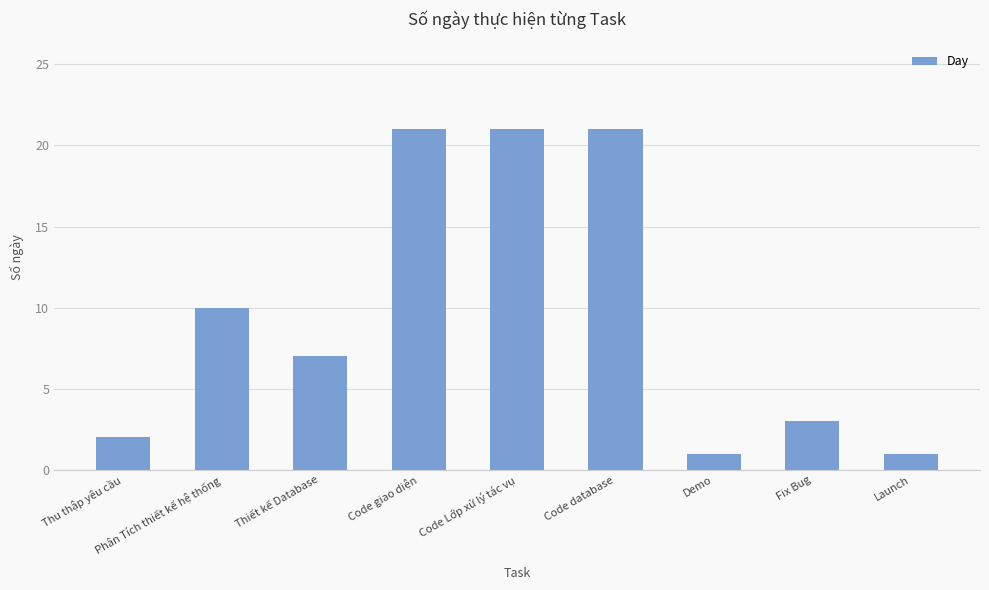

What is the difference between the values at Thiết kế Database and Demo?

6